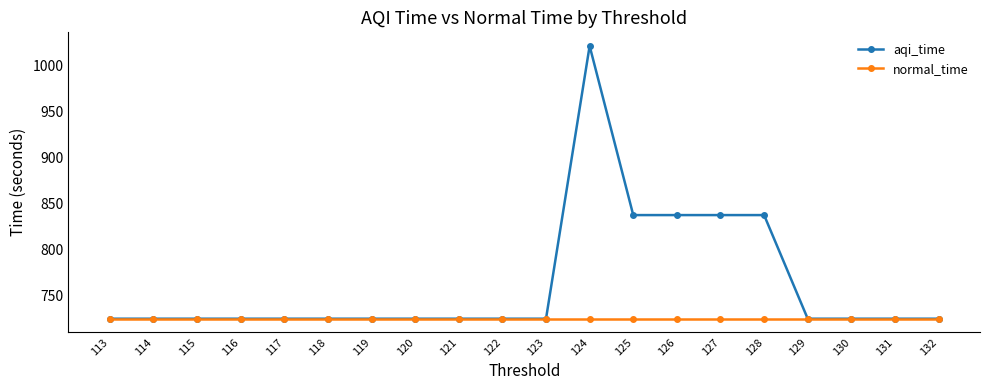

True or false: aqi_time and normal_time intersect in this chart.

False